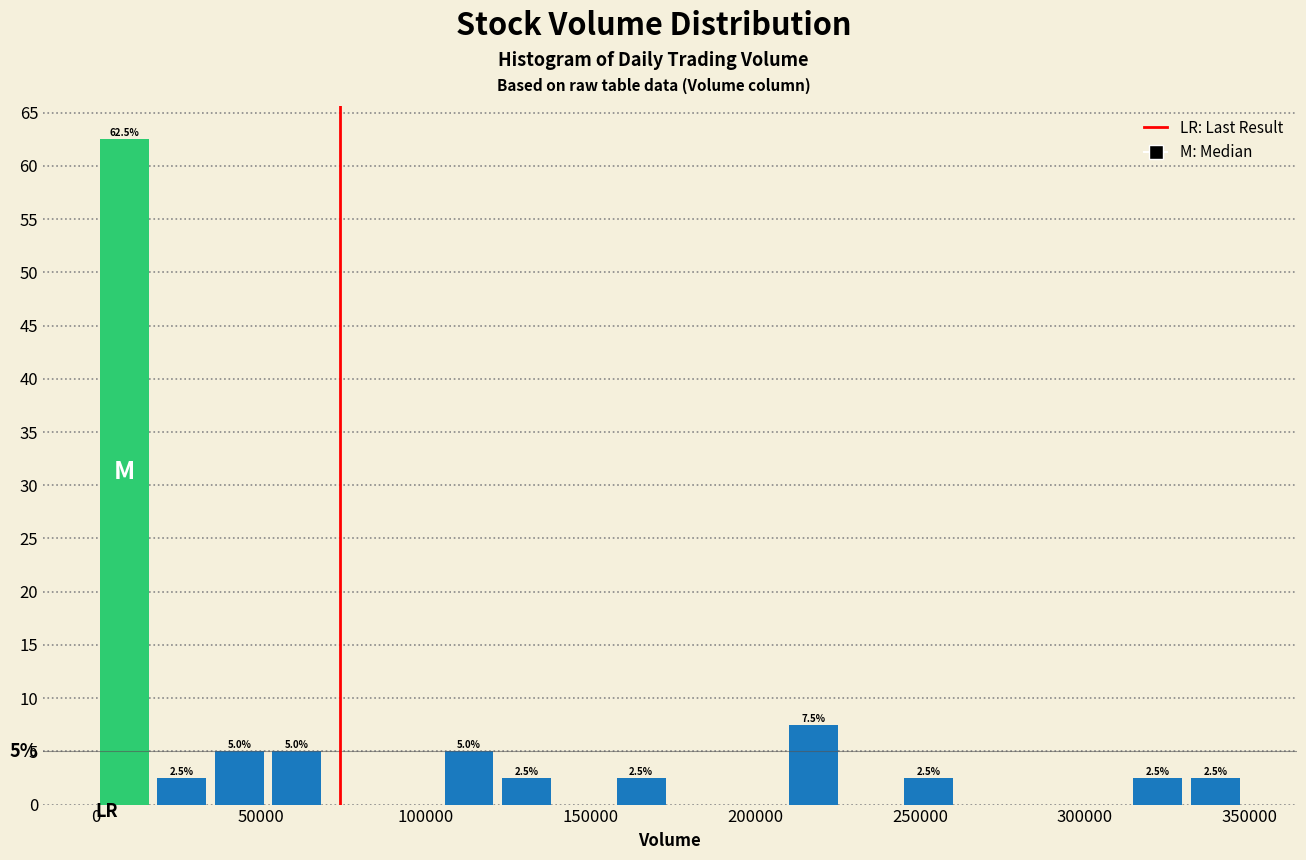

Read against the x-axis, roughly where is the centre of the tallest bar?

10000